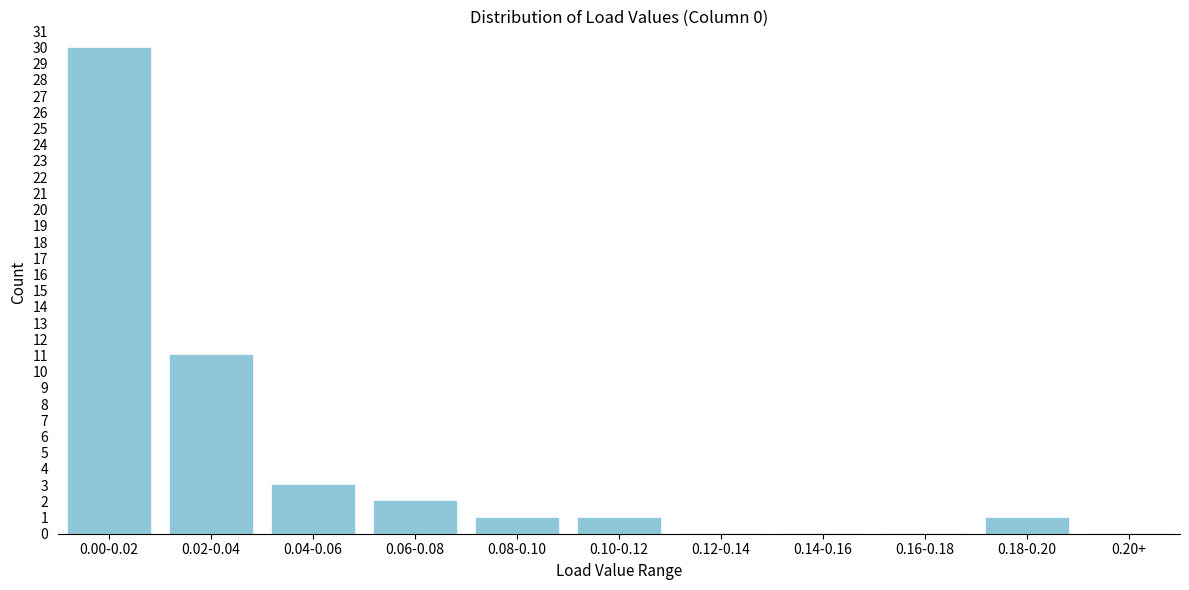

Reading left to right, list all the values displayed in this chart.

0.00-0.02=30	0.02-0.04=11	0.04-0.06=3	0.06-0.08=2	0.08-0.10=1	0.10-0.12=1	0.12-0.14=0	0.14-0.16=0	0.16-0.18=0	0.18-0.20=1	0.20+=0